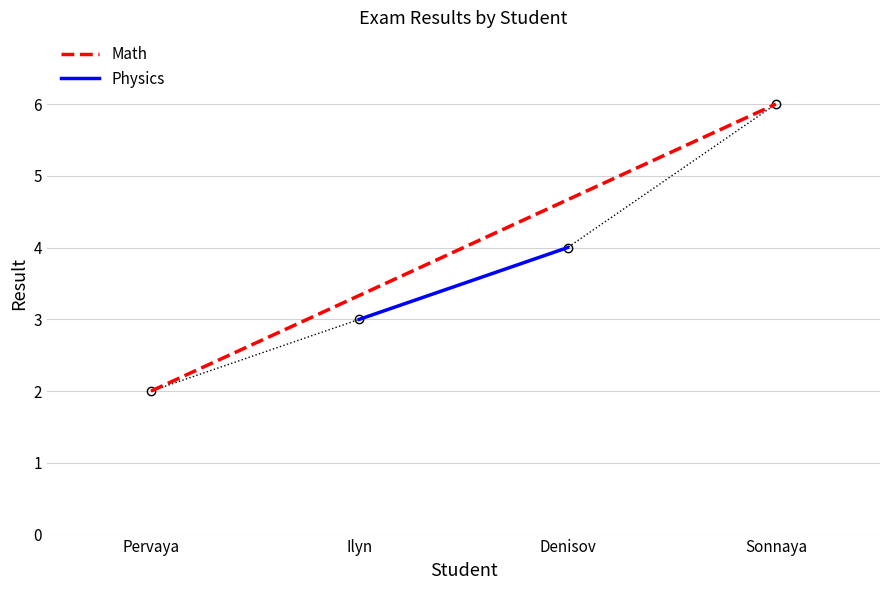

What is the difference between the Physics values at Denisov and Ilyn?

1